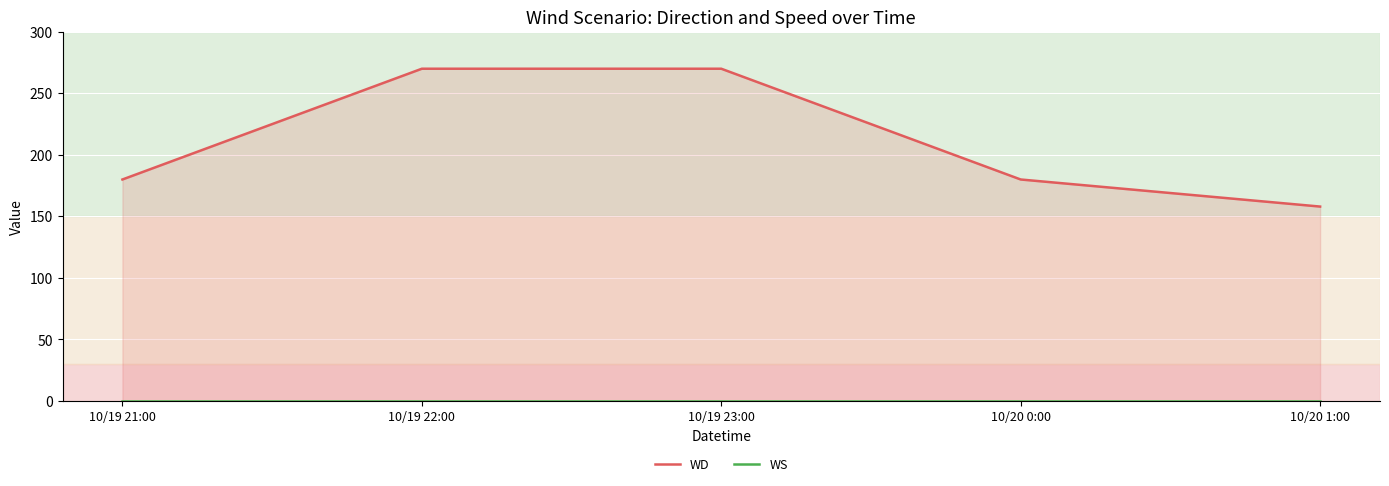

Which category has the highest value in the WS series?

10/19 21:00